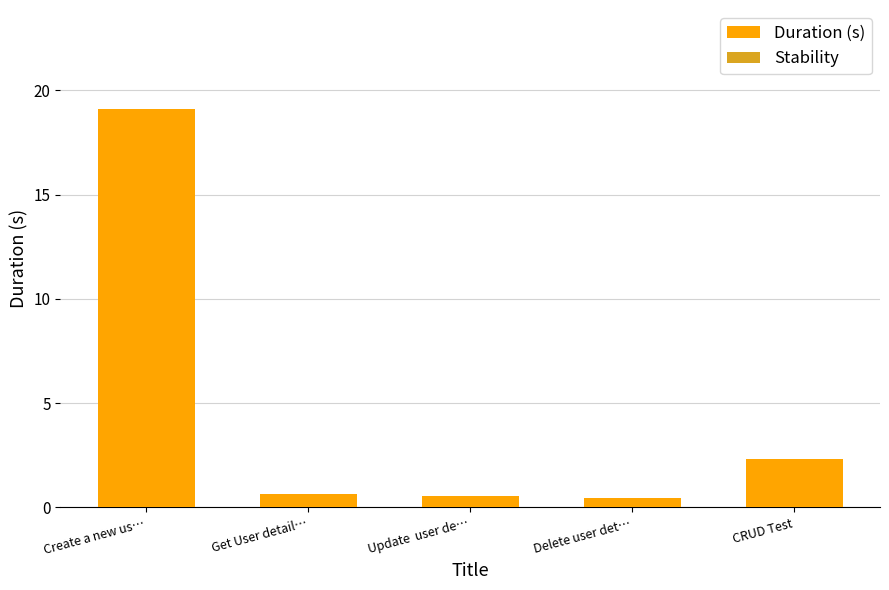

Does the chart contain any negative values?

No